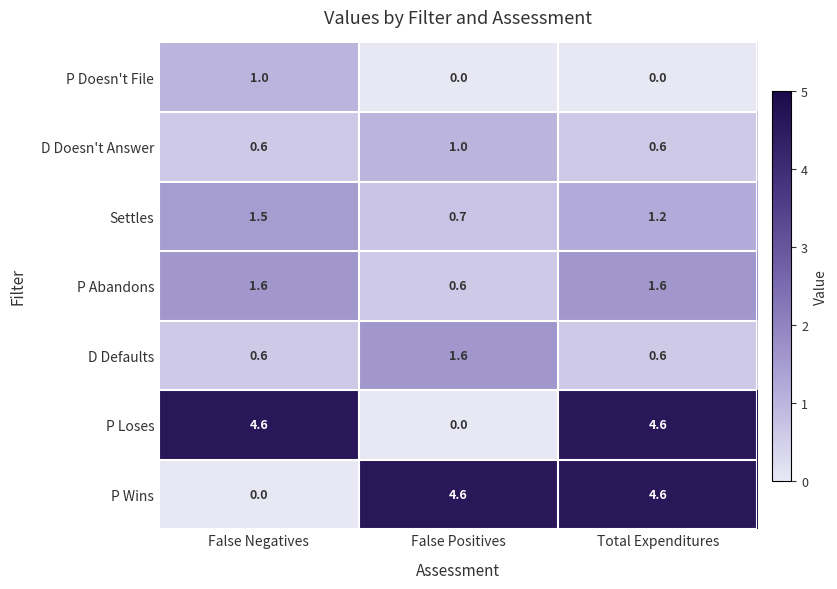

Where is P Wins nearest to the value 2?

False Negatives